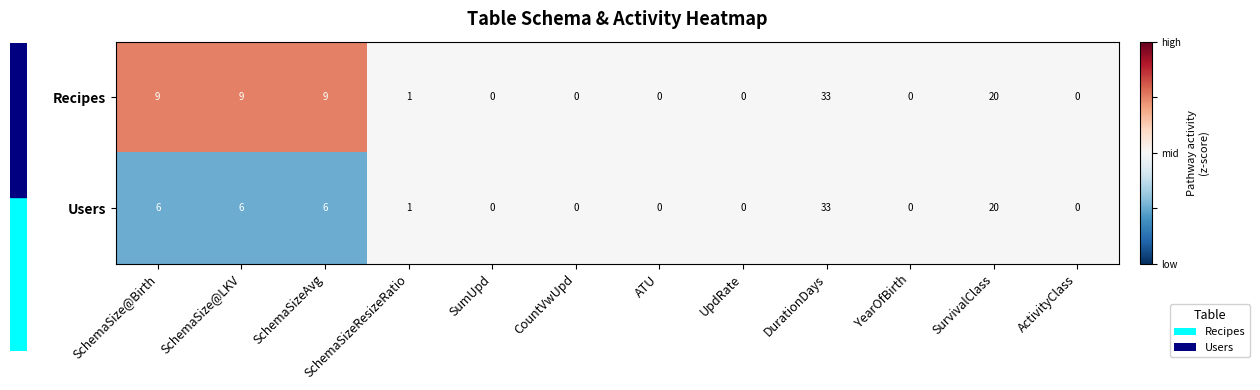

Where is Users nearest to the value 16?

SurvivalClass